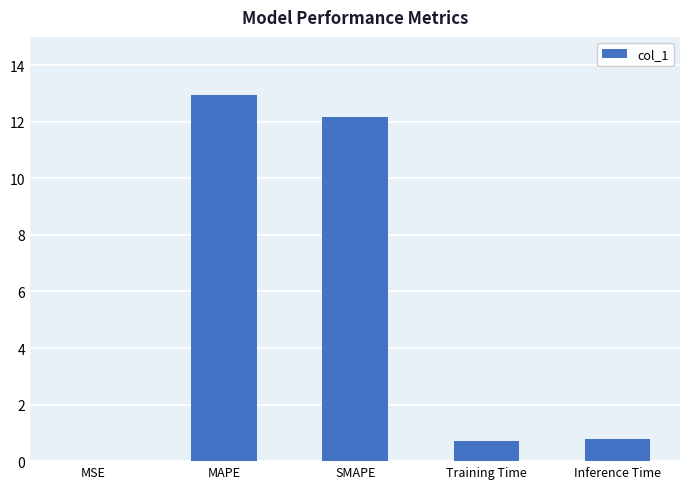

What is the maximum value shown in the chart?

13.0